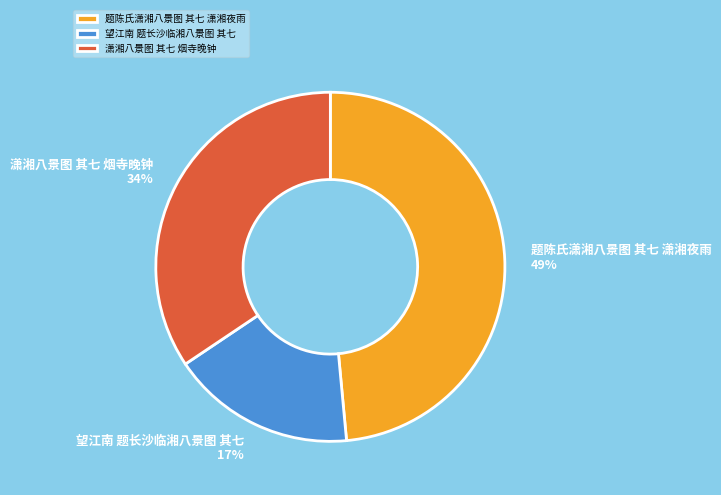

To the nearest percent, what is the difference between the 望江南 题长沙临湘八景图 其七 and 潇湘八景图 其七 烟寺晚钟 slice percentages?

17%